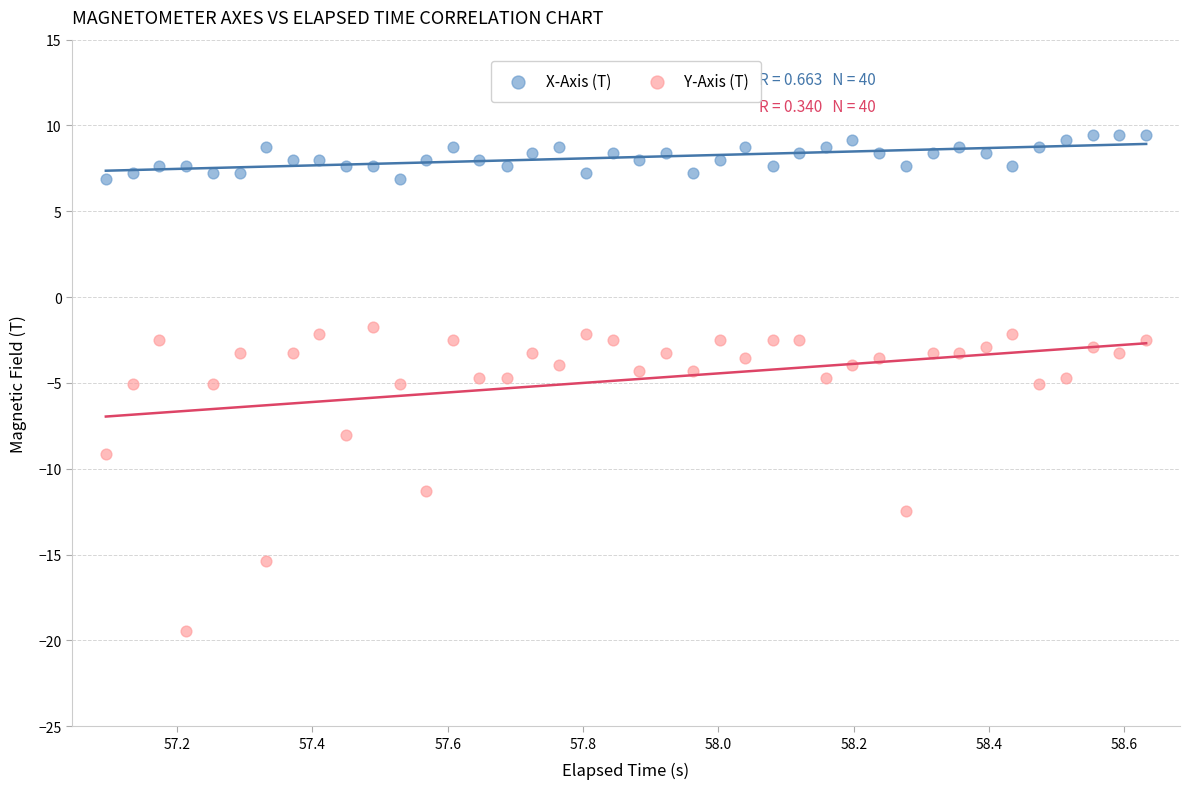

Which series reaches the maximum Y coordinate?

X-Axis (T)